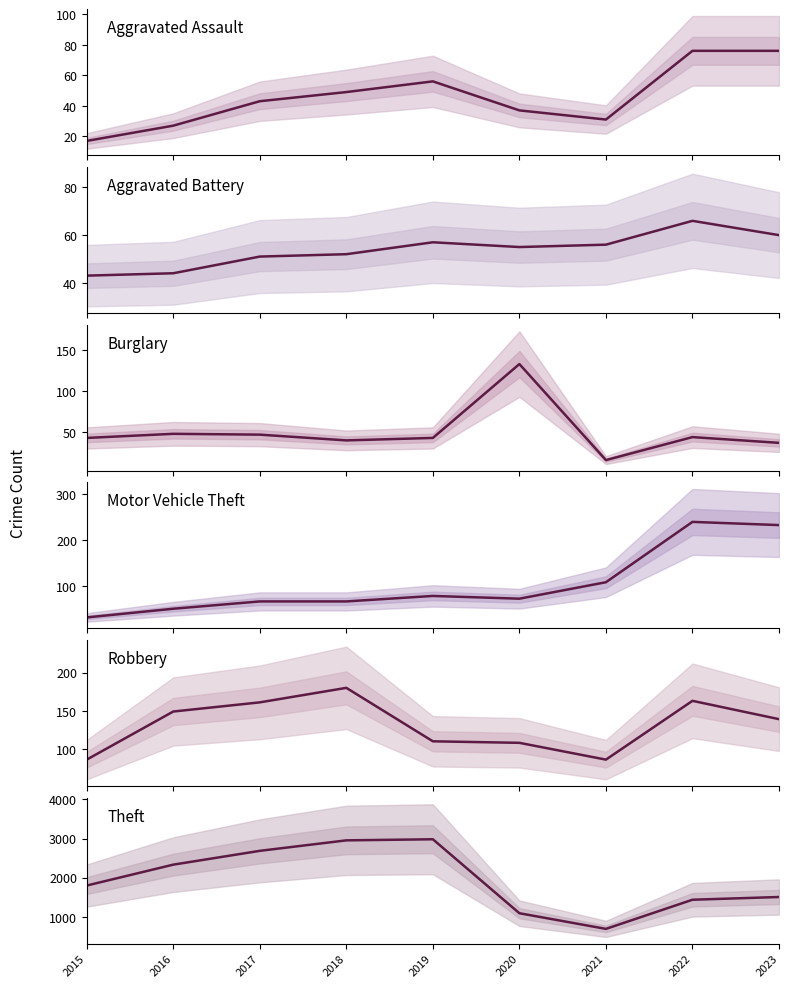

Rank the series at 2020 from highest to lowest value.

Theft, Burglary, Robbery, Motor Vehicle Theft, Aggravated Battery, Aggravated Assault